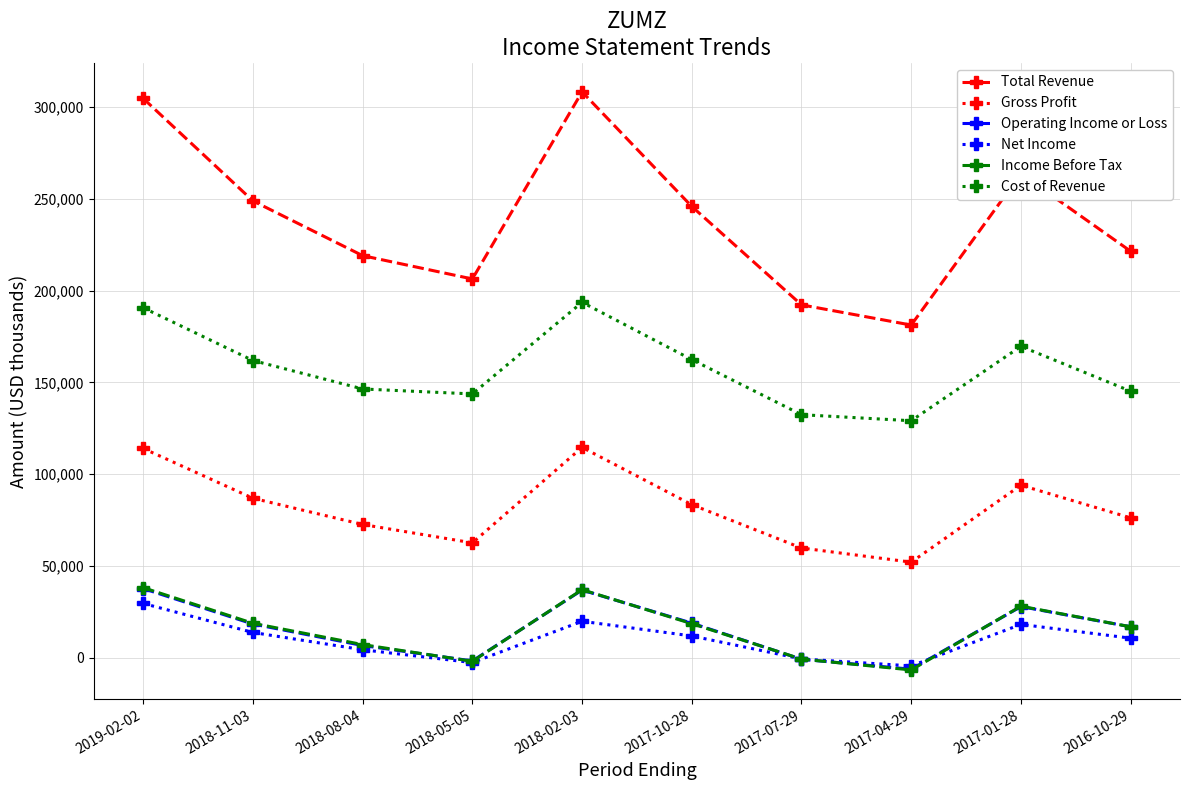

What are all the series names shown in the legend?

Total Revenue, Gross Profit, Operating Income or Loss, Net Income, Income Before Tax, Cost of Revenue